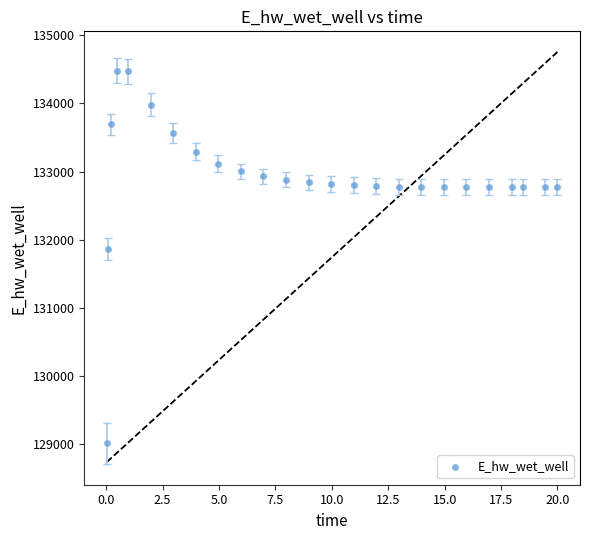

What is the range of X values (max minus min)?

20.0